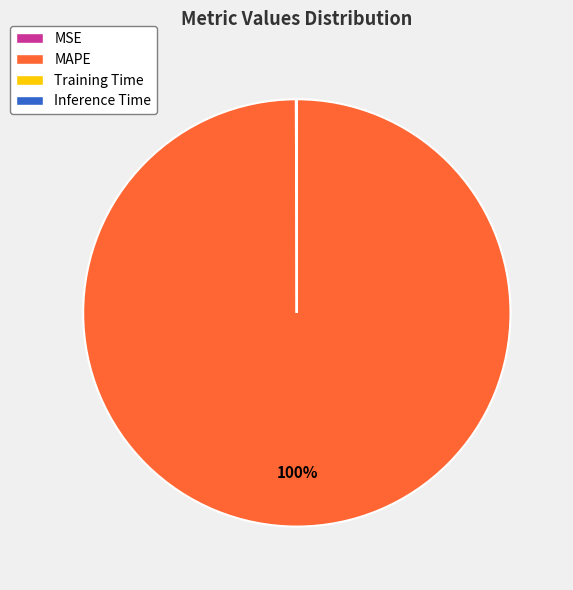

To the nearest percent, what is the difference between the largest and smallest slice percentages?

100%